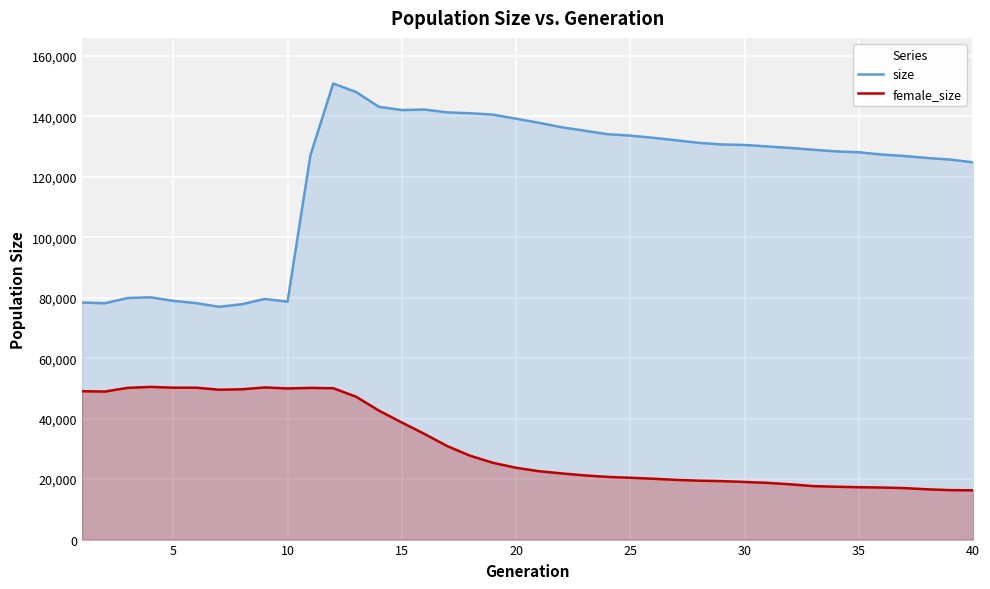

What is the difference between the second highest and minimum values in the female_size series?

34037